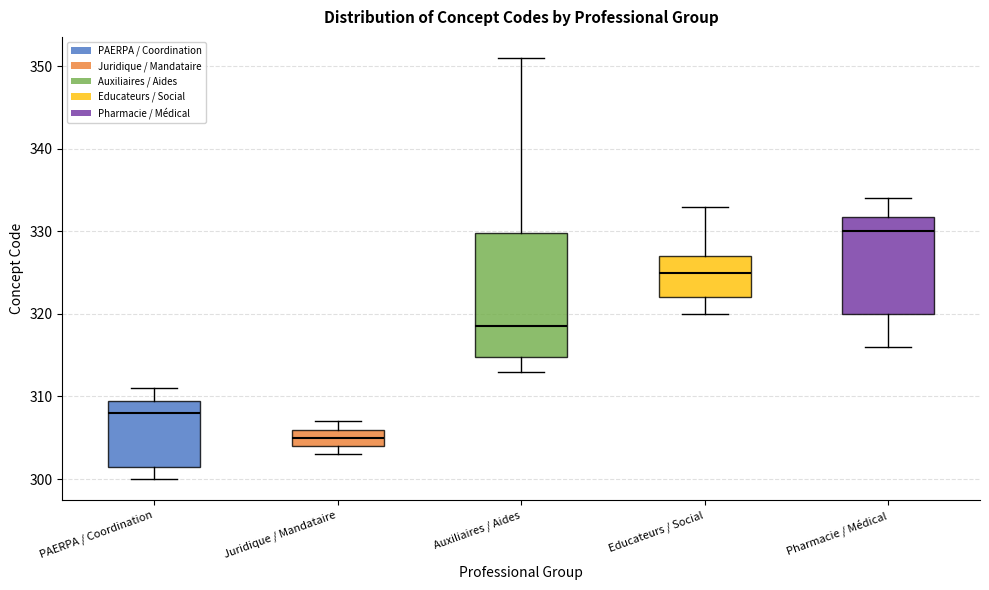

Where does the median line of the box for Juridique / Mandataire sit on the y-axis? The values are not printed on the chart, so give them approximately, as read against the axis.

305